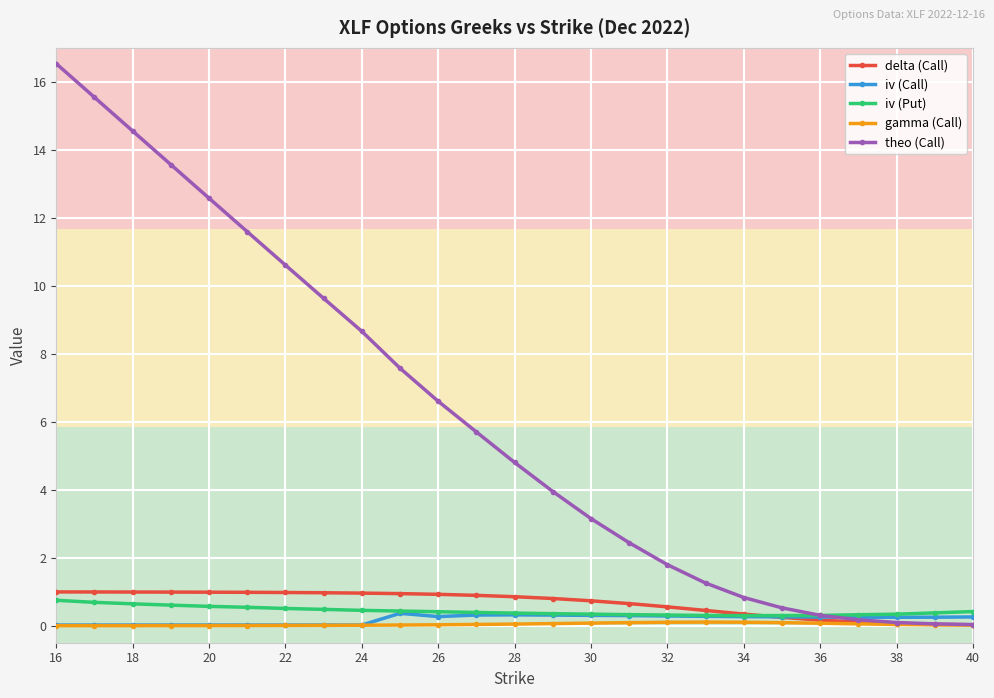

True or false: iv (Call) has more than 1 points higher than both neighbors.

True